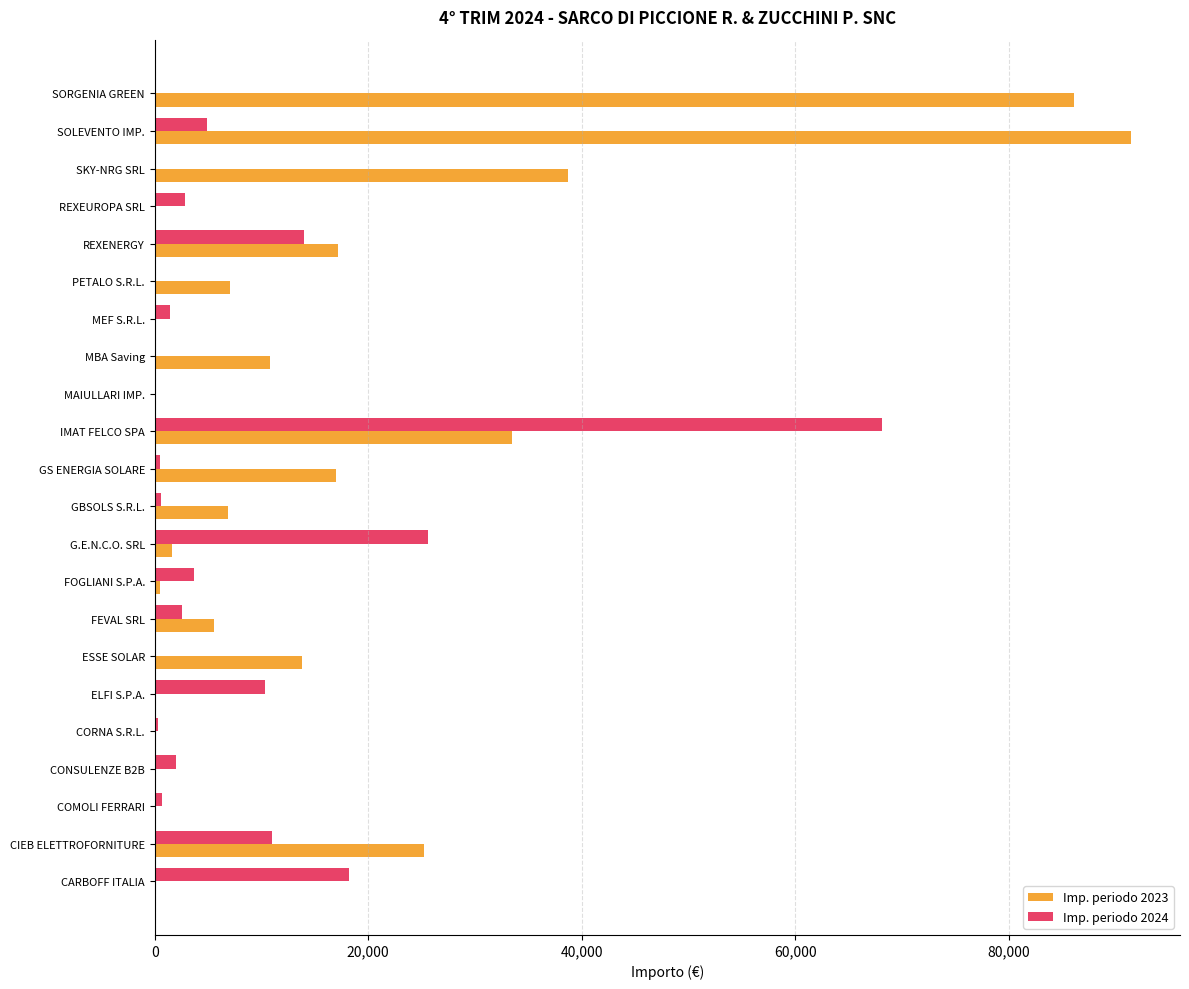

Which series has the largest total across all categories?

Imp. periodo 2023